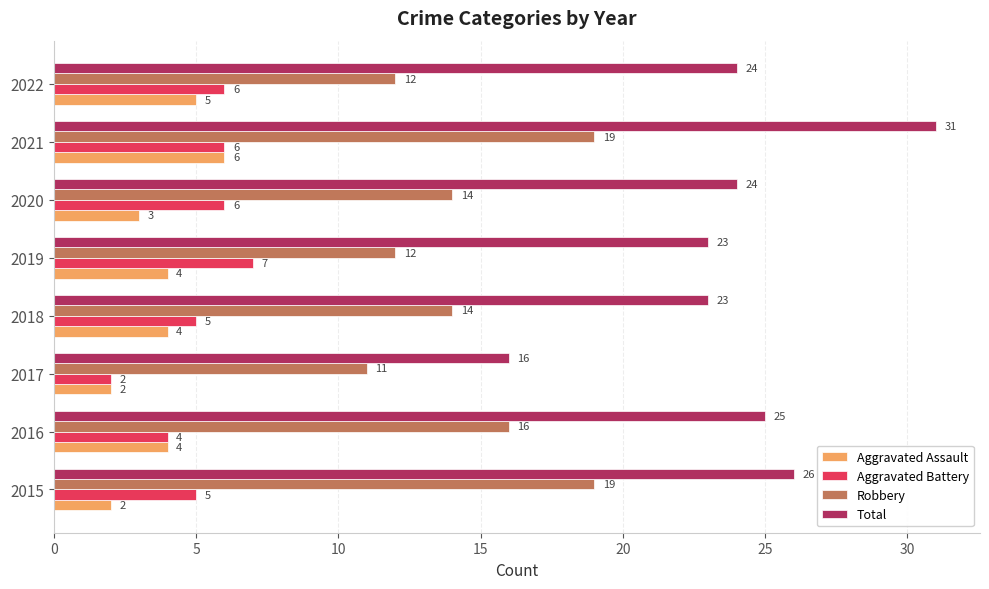

At 2019, list the series in order from largest to smallest.

Total, Robbery, Aggravated Battery, Aggravated Assault